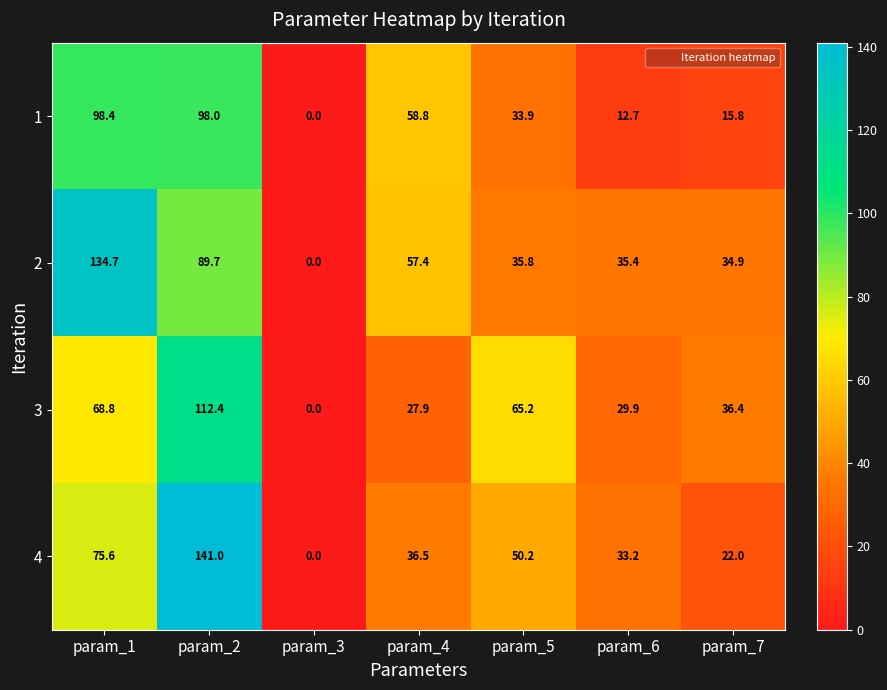

What value does the 1 series have at param_2?

98.0